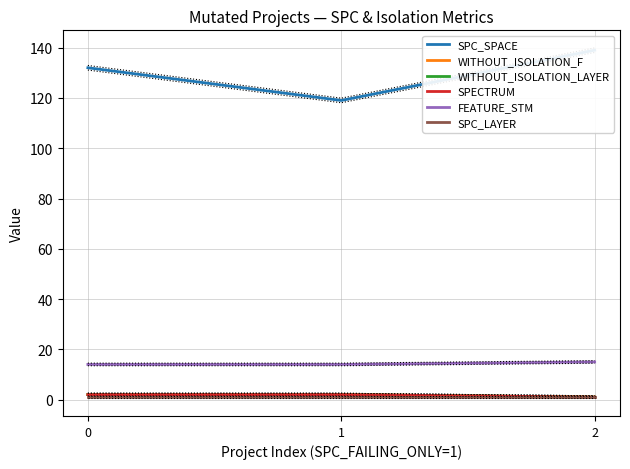

Does the chart display data point markers on the line(s)?

No